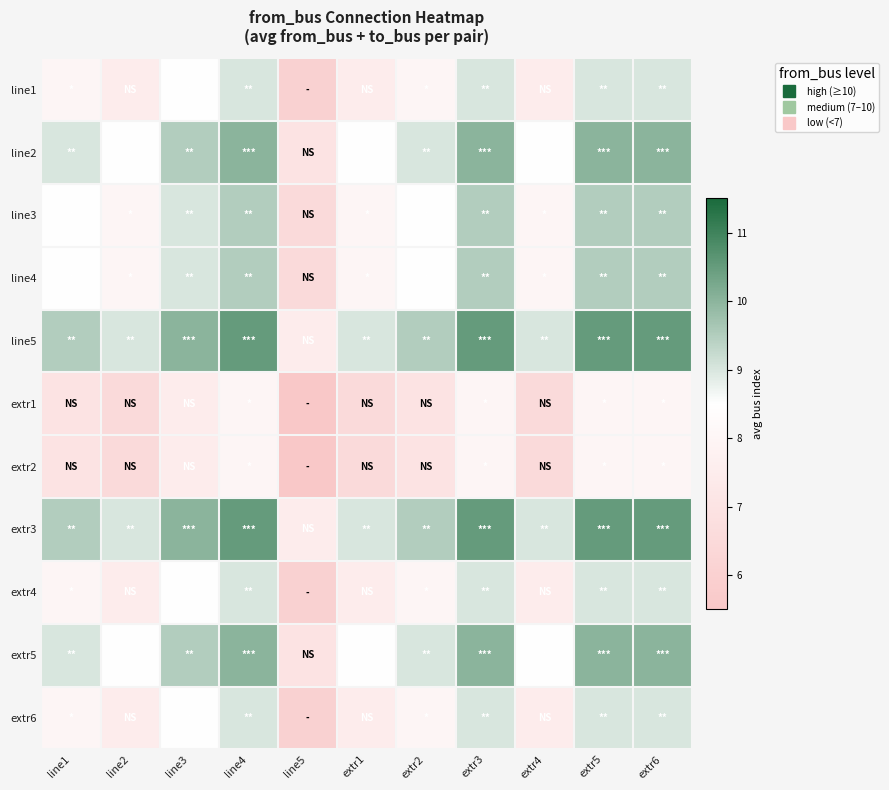

How many categories are shown in the chart?

11